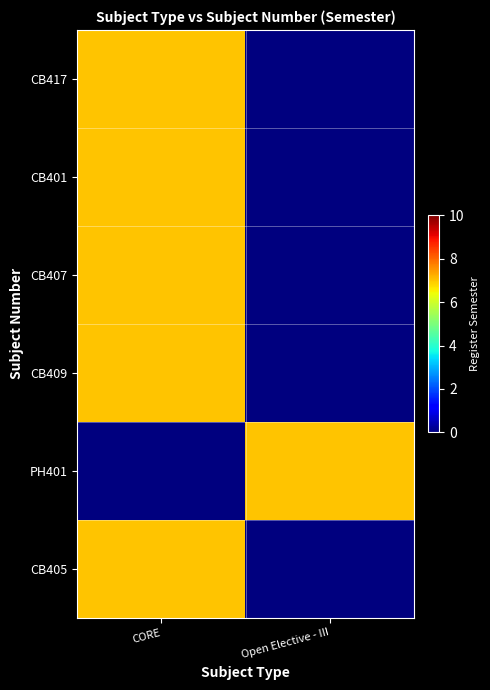

Count the number of data series in this chart.

6